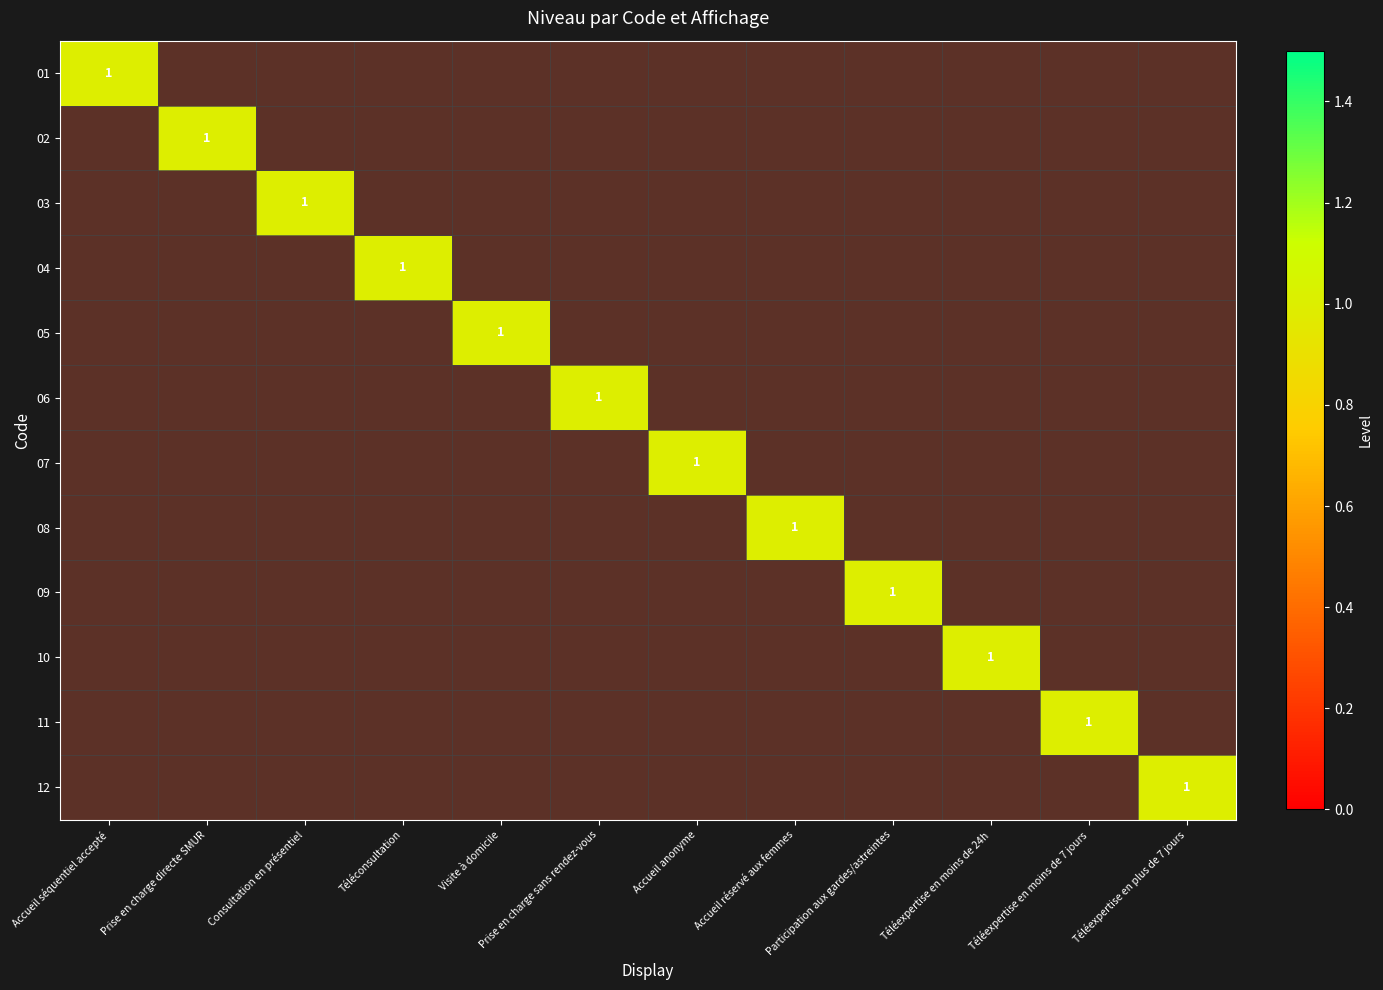

Which series has the widest spread of values?

01